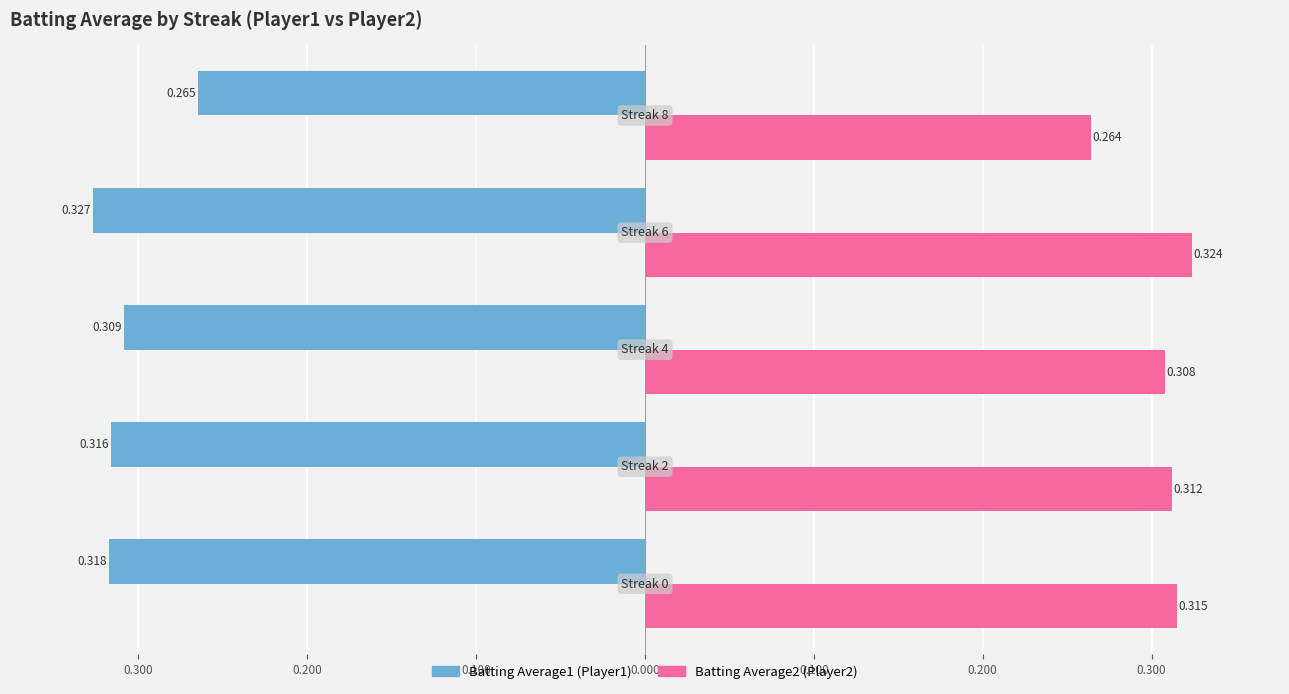

What is the value of the Batting Average2 bar at the 2nd from the left?

0.3